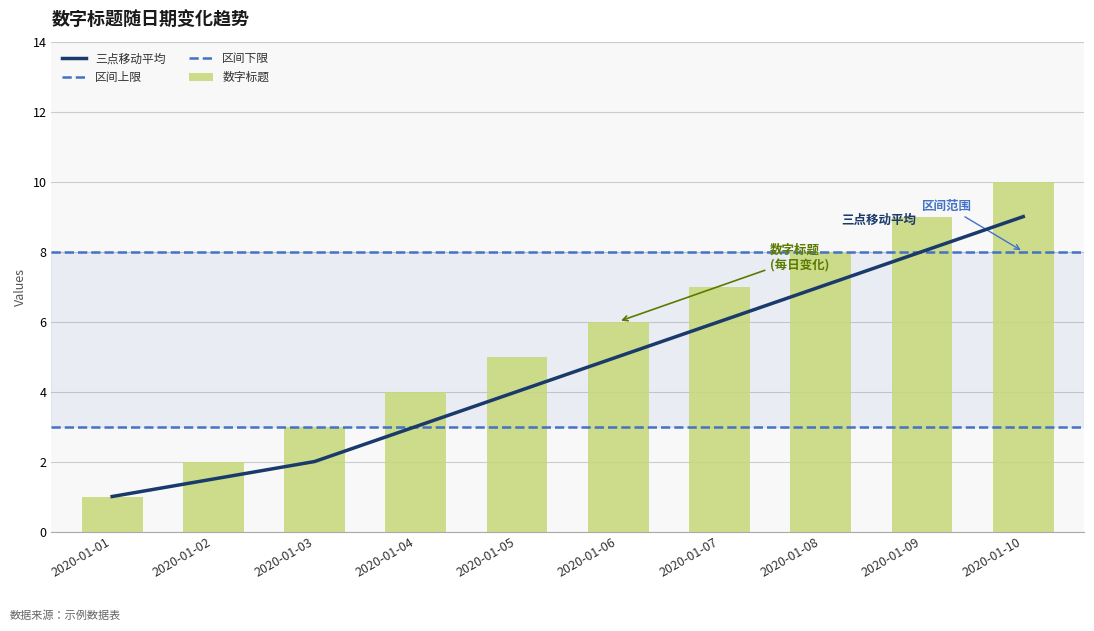

The value at 2020-01-07 is 7. True or false?

True